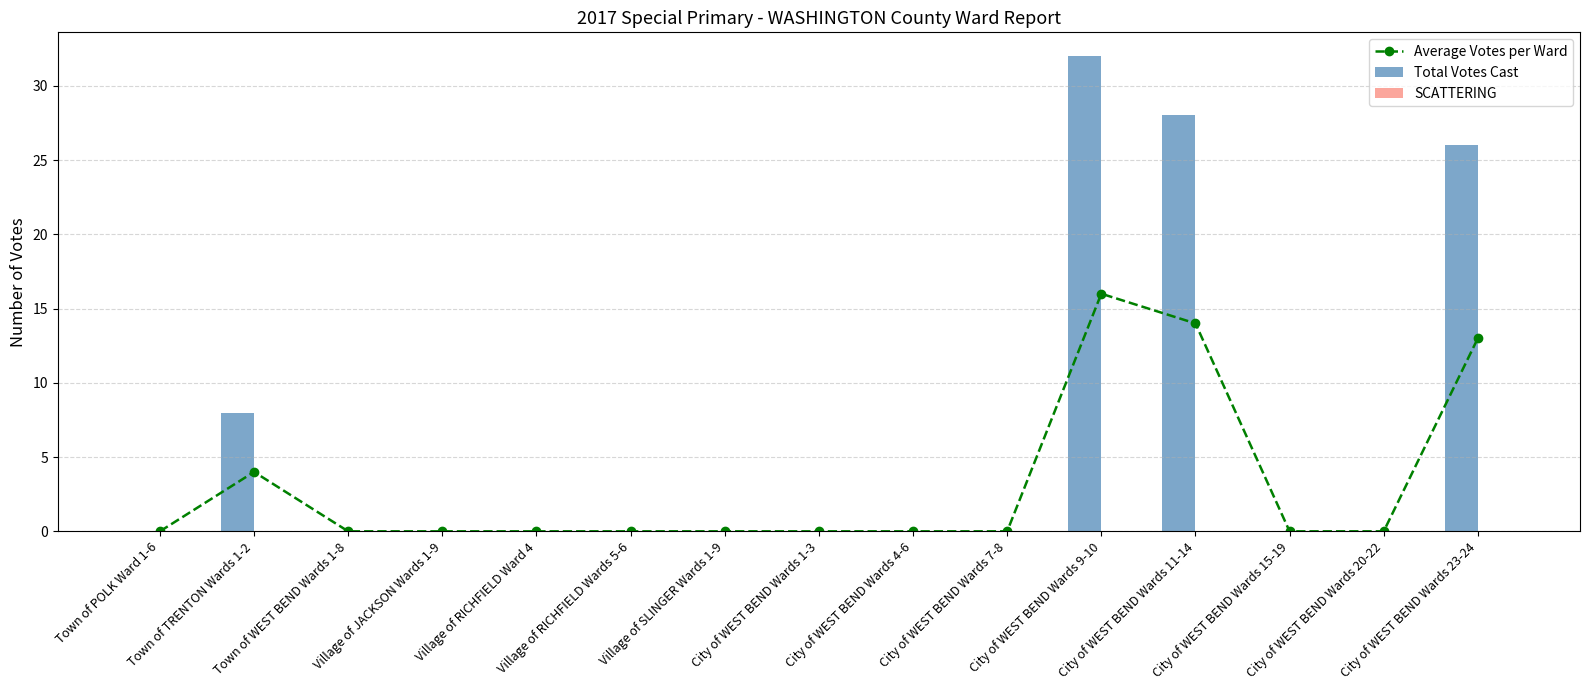

Count the Total Votes Cast values in the range 0 to 8.

12